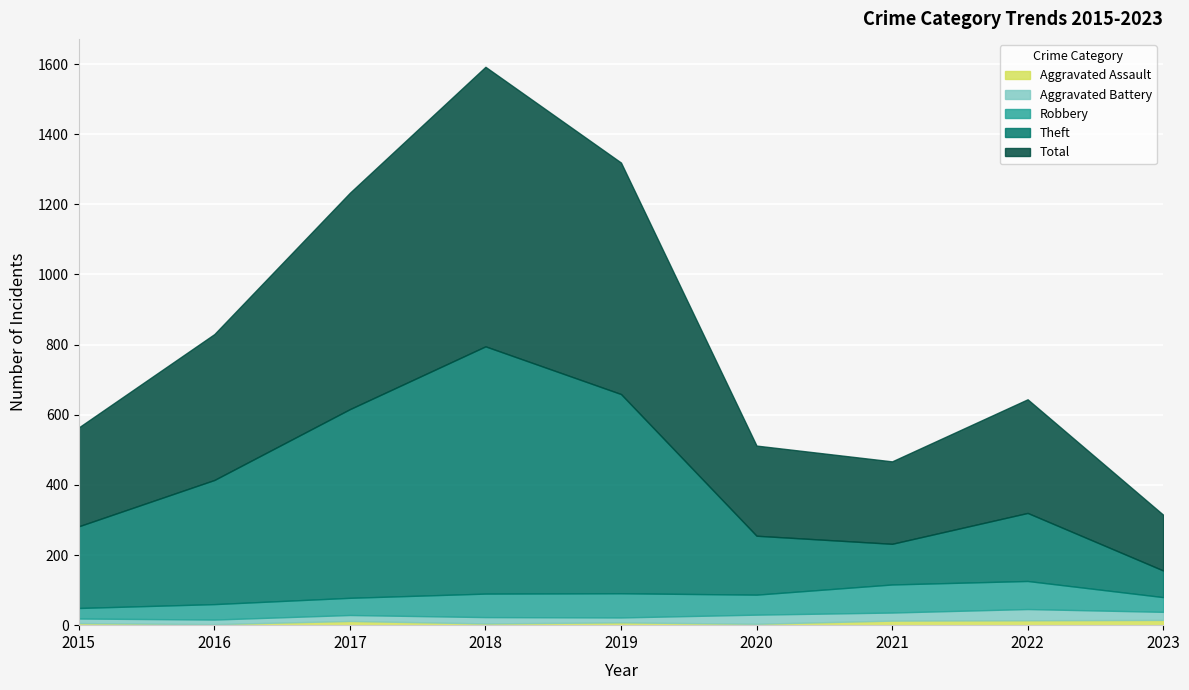

Between 2018 and 2020, which series saw the biggest shift?

Total